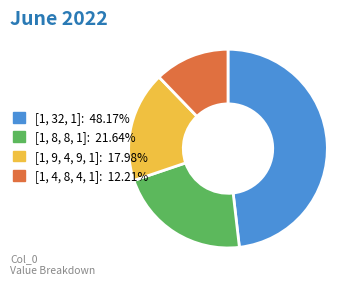

The [1, 4, 8, 4, 1] slice represents 12% of the pie. True or false?

True